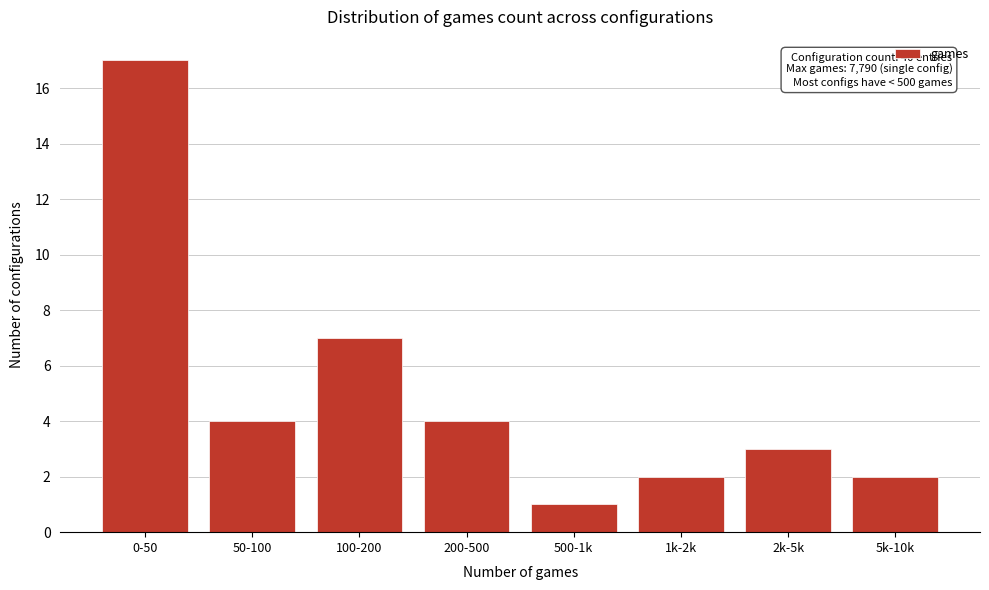

Reading right to left, transcribe all the data shown in this chart.

5k-10k=2	2k-5k=3	1k-2k=2	500-1k=1	200-500=4	100-200=7	50-100=4	0-50=17